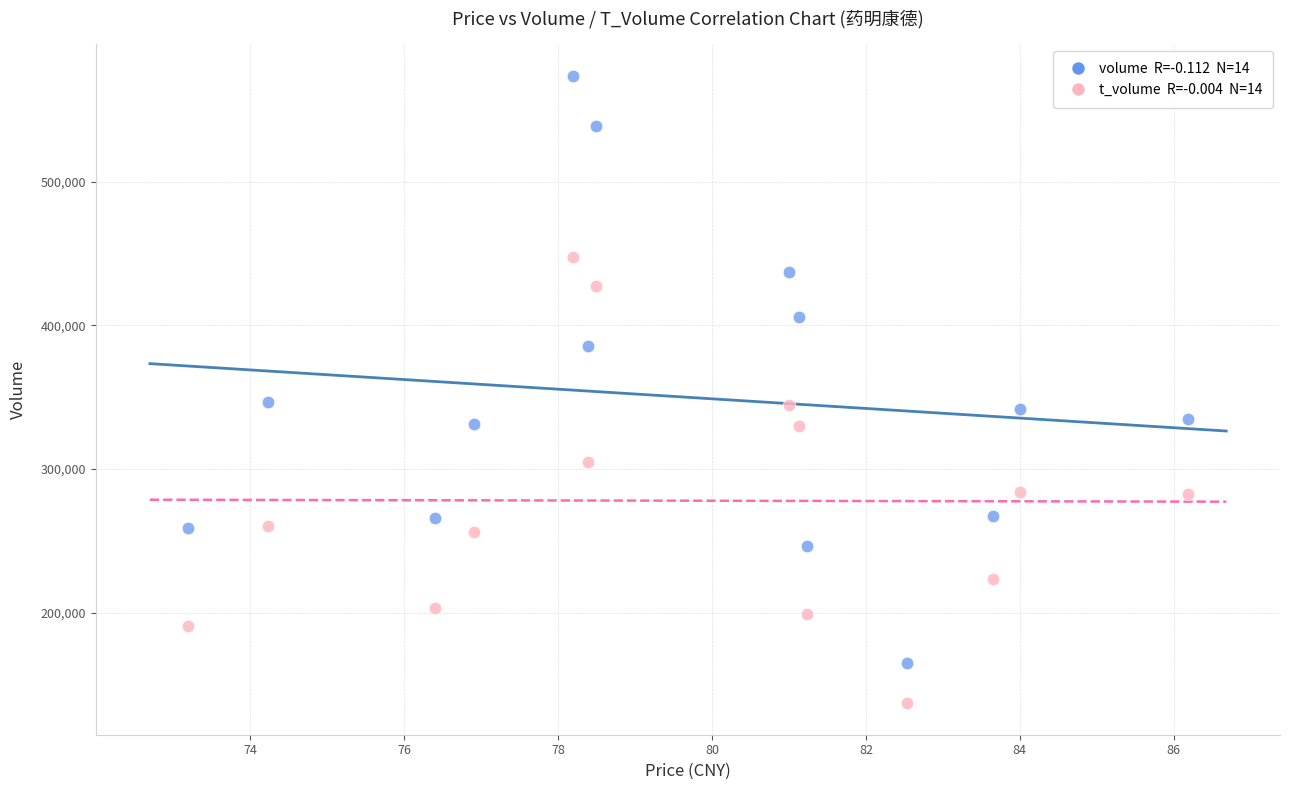

Across all data points, what is the range of Y values (max minus min)?

437160